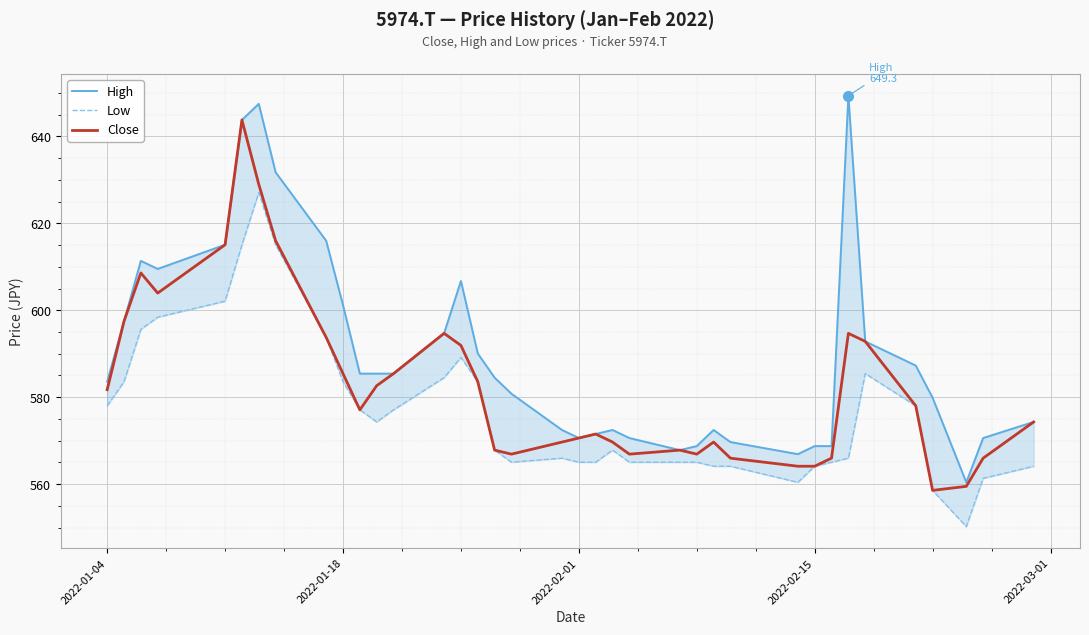

What is the greatest value displayed?

649.3